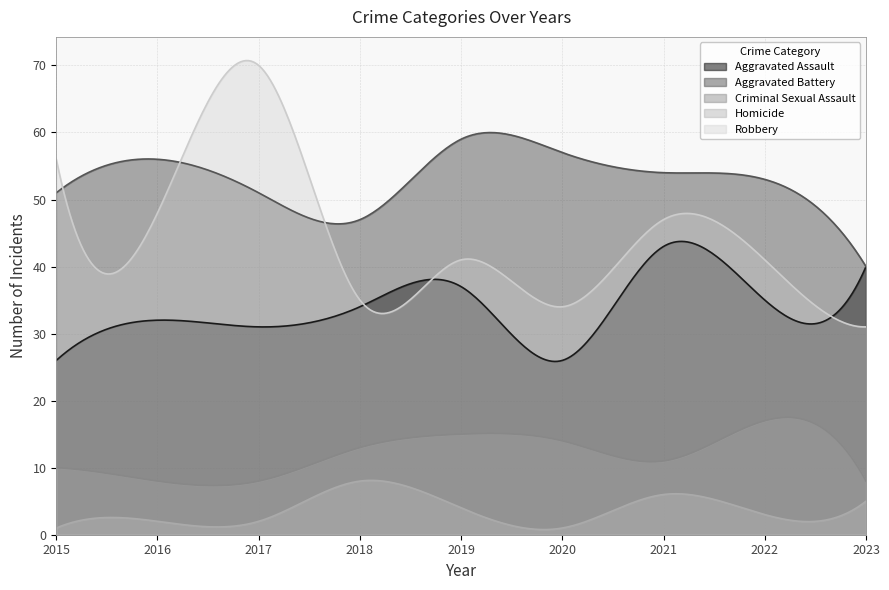

Rank the series at 2018 from lowest to highest value.

Homicide, Criminal Sexual Assault, Aggravated Assault, Robbery, Aggravated Battery